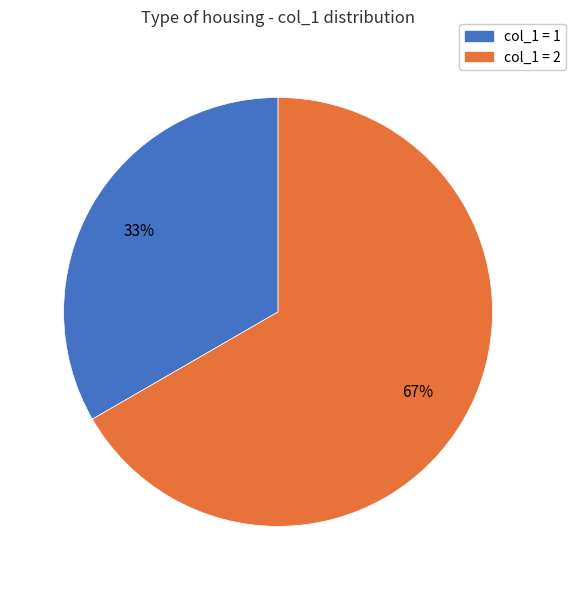

Count the number of slices in the pie.

2